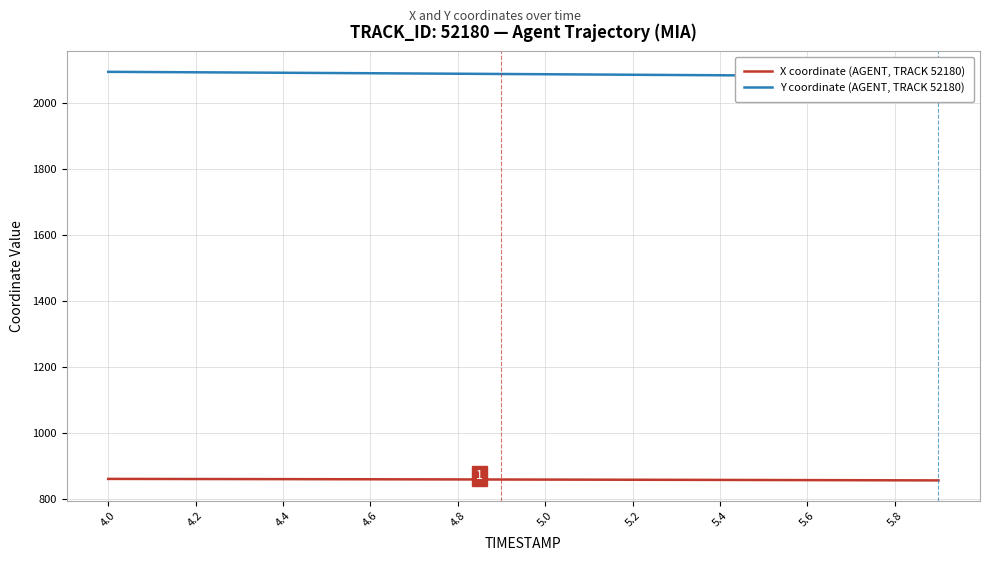

How many values in the Y coordinate (AGENT, TRACK 52180) series are below 2088?

10